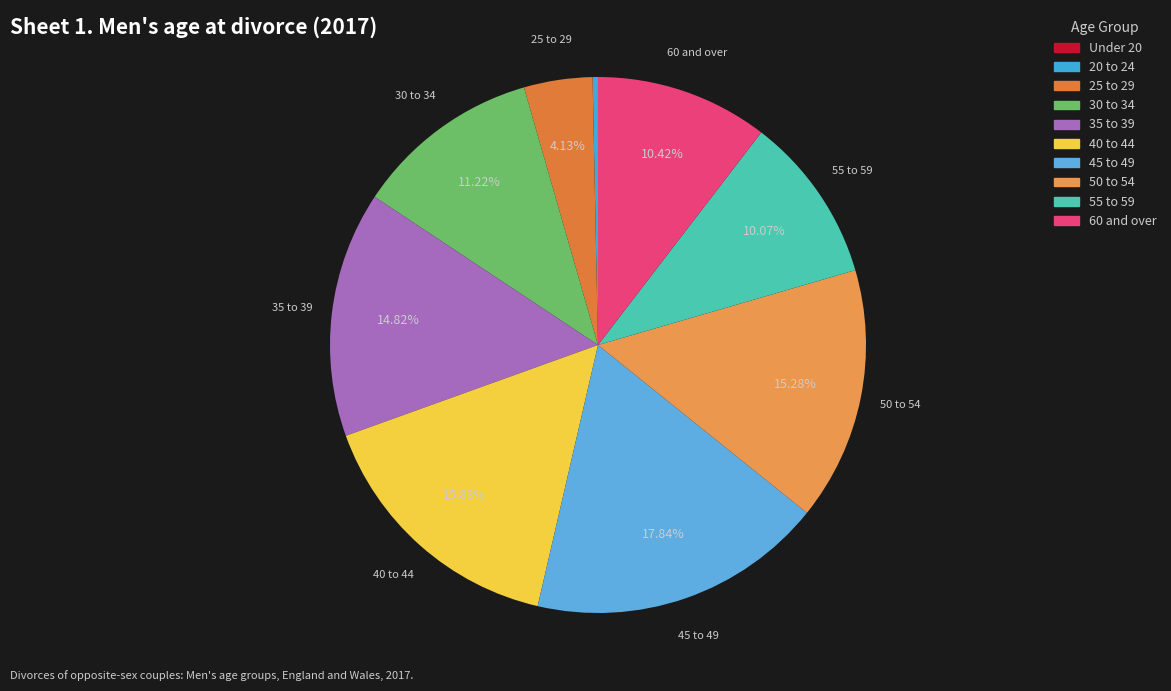

To the nearest percent, what is the average slice percentage?

10%